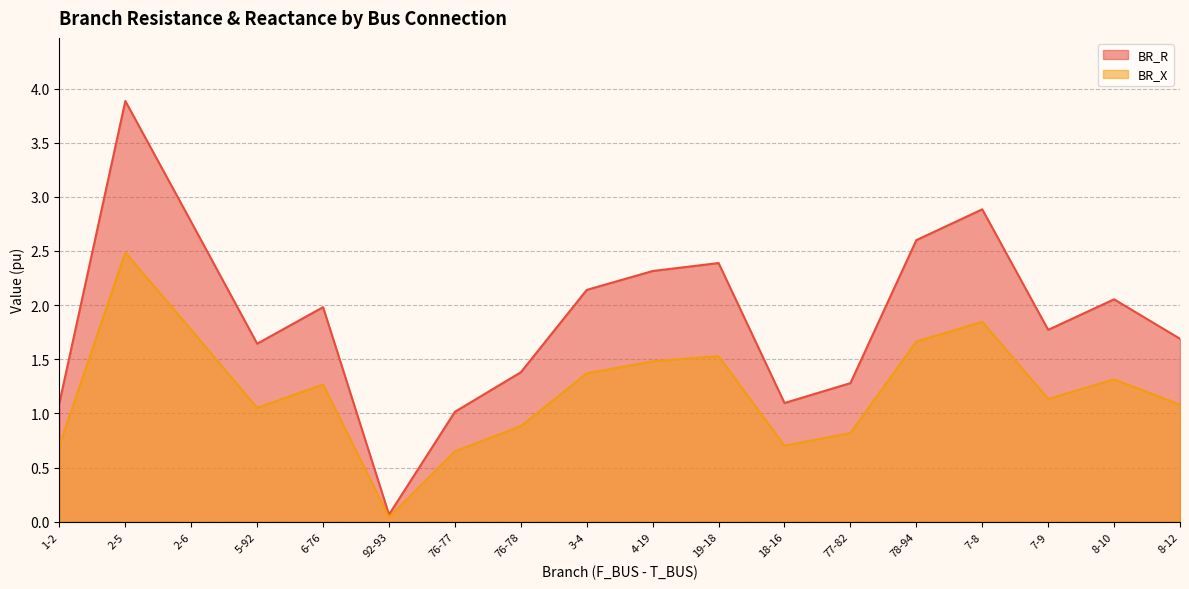

How many lines are shown in the chart?

2